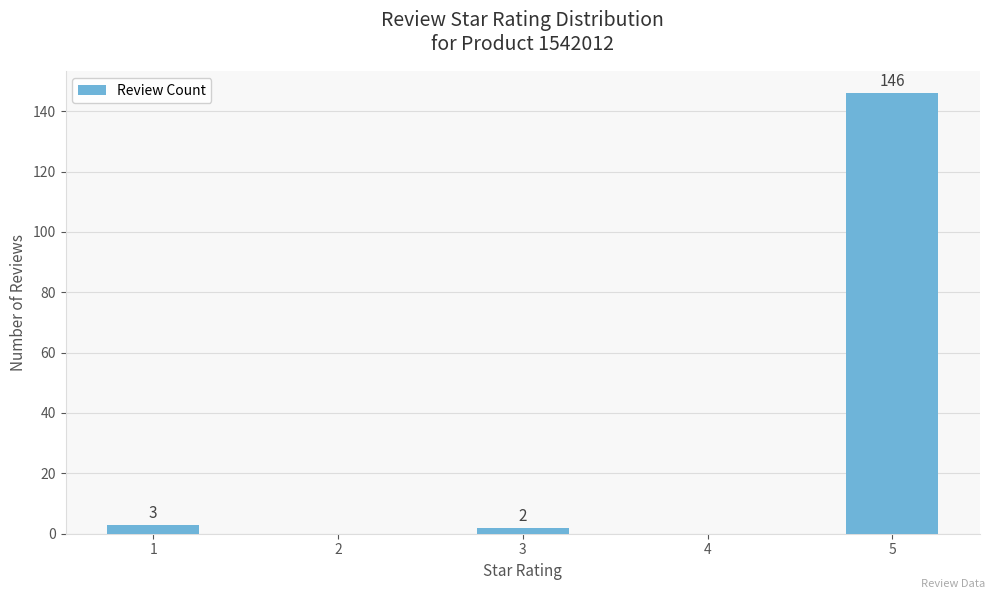

Reading left to right, transcribe all the data shown in this chart.

3	0	2	0	146